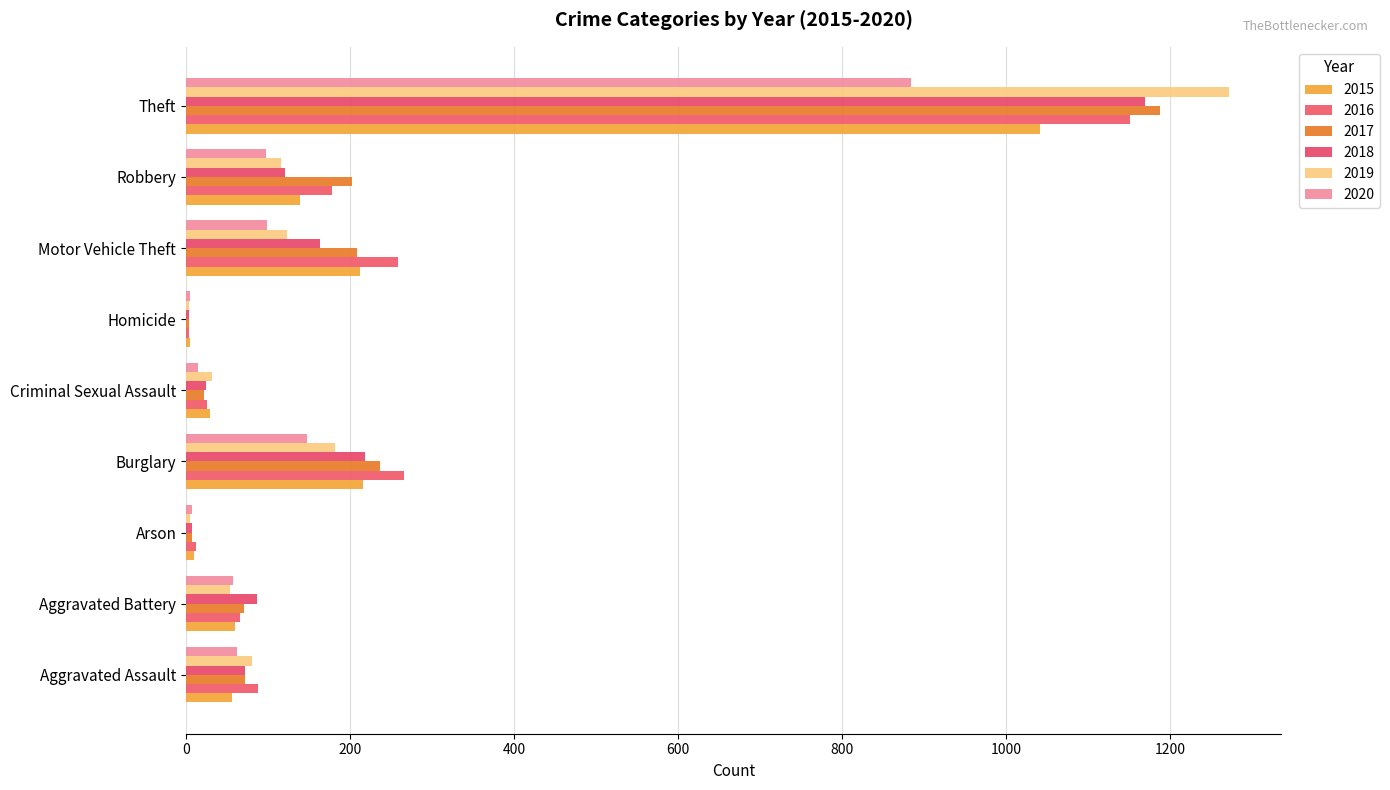

Reading left to right, what are all the values shown in this chart?

2015: 56	60	10	216	29	5	212	139	1041
2016: 88	66	12	266	25	4	259	178	1151
2017: 72	71	7	237	22	4	208	202	1188
2018: 72	86	7	218	24	4	163	121	1170
2019: 80	53	5	182	31	4	123	116	1272
2020: 62	57	7	148	15	5	99	97	884